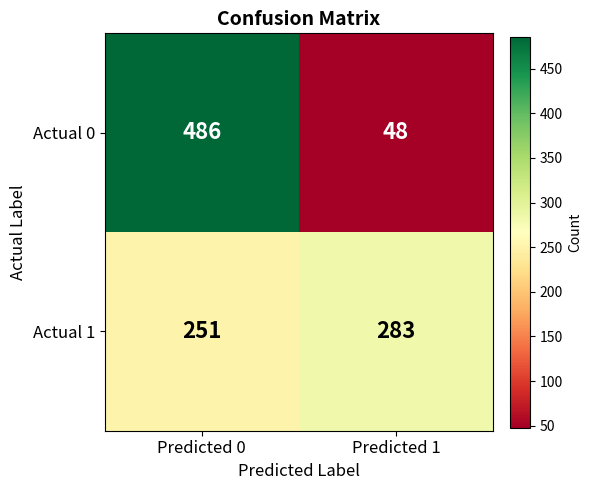

Reading left to right, list all the values displayed in this chart.

Actual 0: 486	48
Actual 1: 251	283